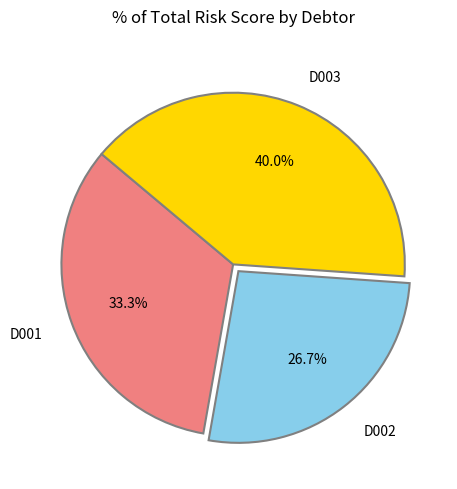

Between D003 and D001, which is larger?

D003